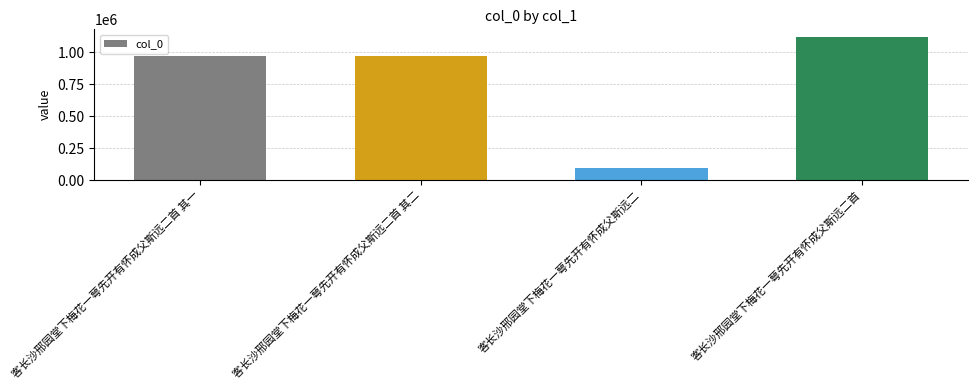

Read the value at 客长沙邢园堂下梅花一萼先开有怀成父斯远二首 其一.

972943